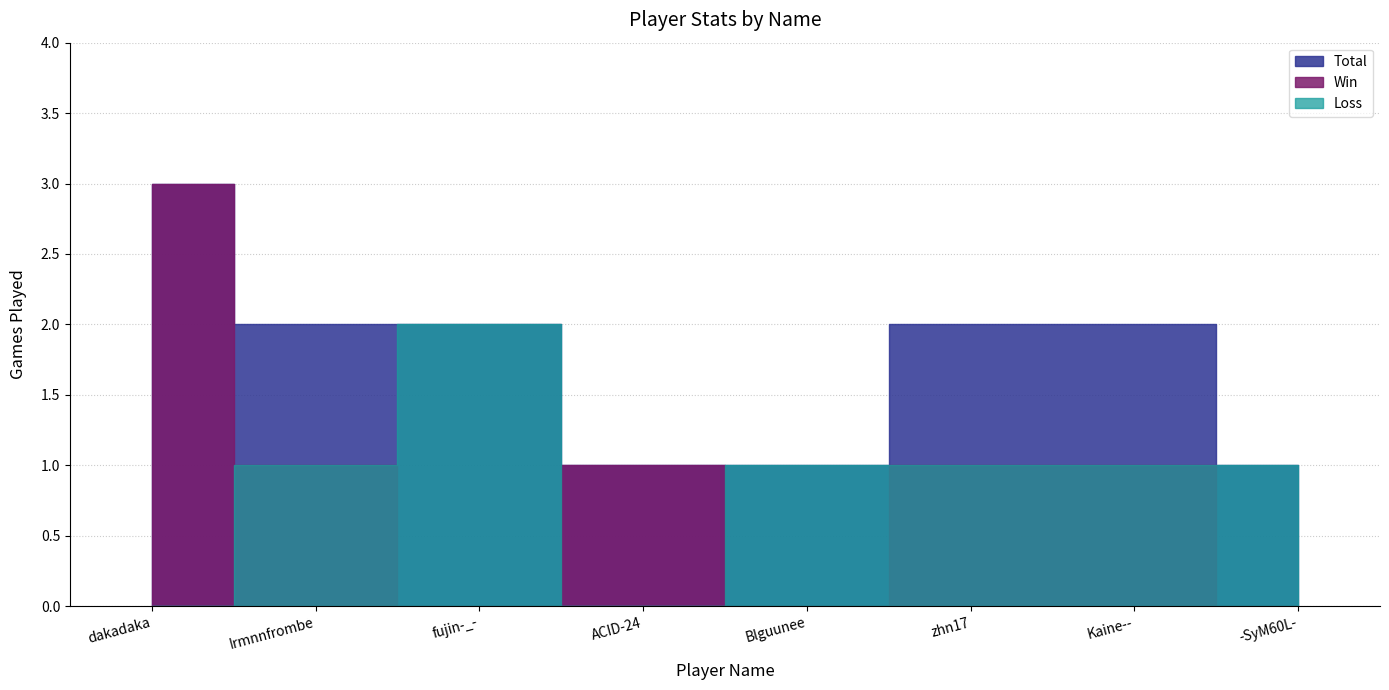

Between Blguunee and zhn17, which series saw the biggest shift?

Total